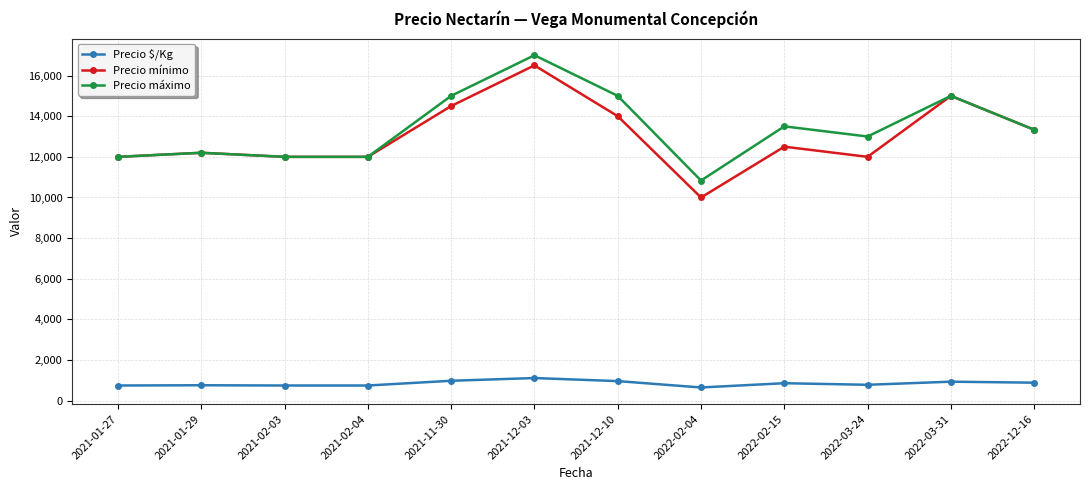

What value does the Precio mínimo series have at 2021-12-03?

16500.0